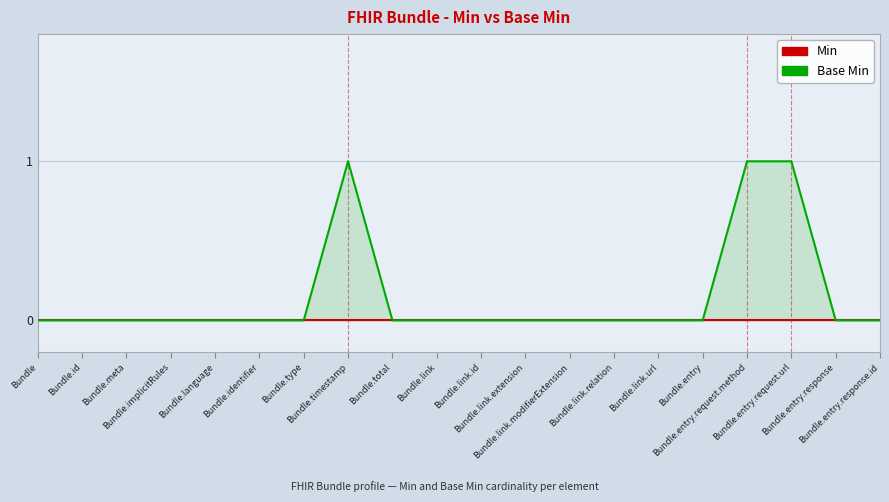

Reading left to right, extract all data points from this chart.

Min: 0	0	0	0	0	0	0	0	0	0	0	0	0	0	0	0	0	0	0	0
Base Min: 0	0	0	0	0	0	0	1	0	0	0	0	0	0	0	0	1	1	0	0